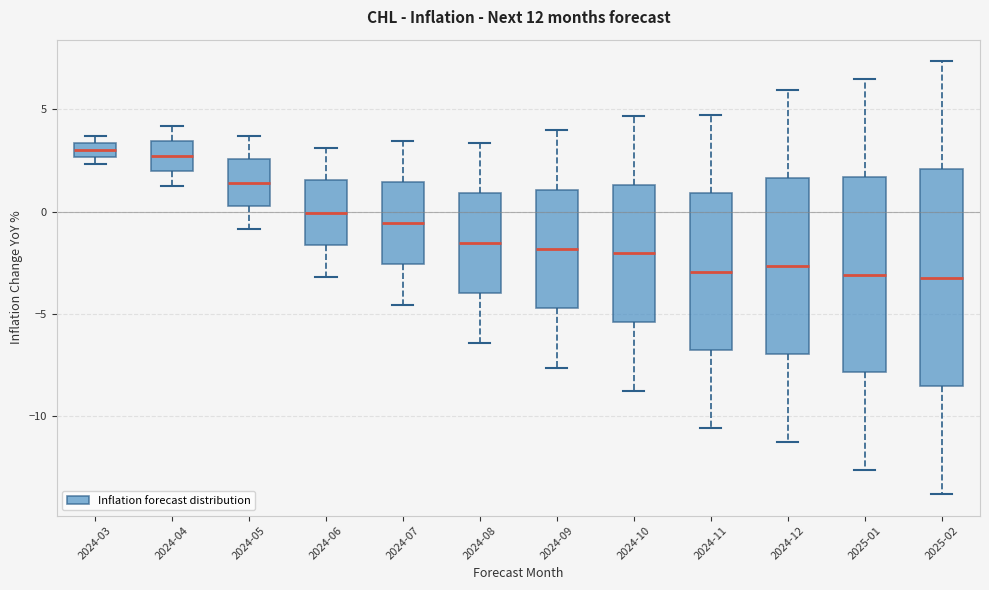

Which box is the tallest, from its lower edge to its upper edge?

2025-02